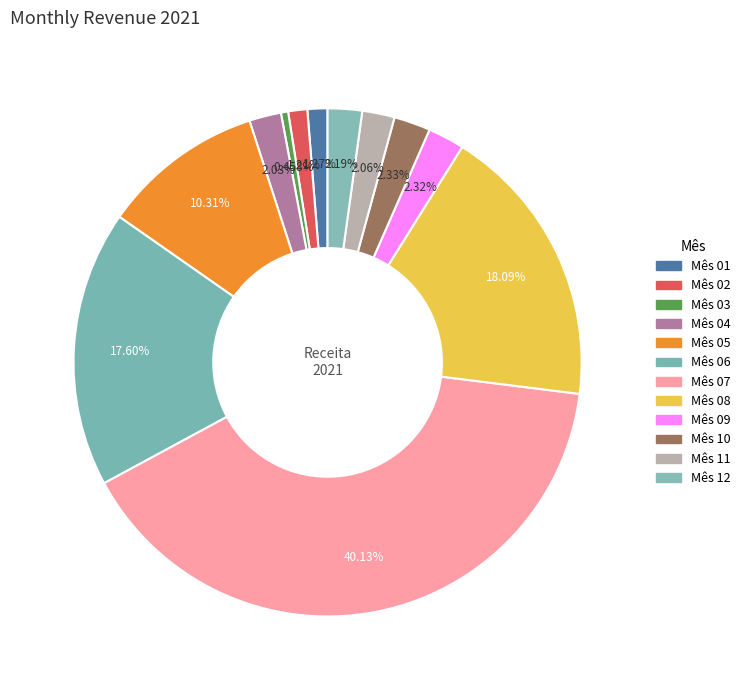

How many segments does this pie chart have?

12